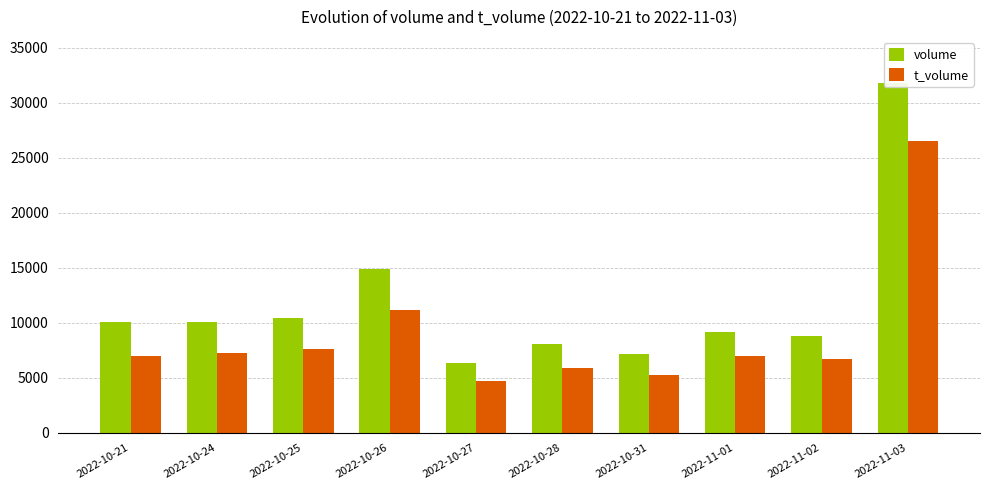

What is the label of the 1st bar from the right?

2022-11-03